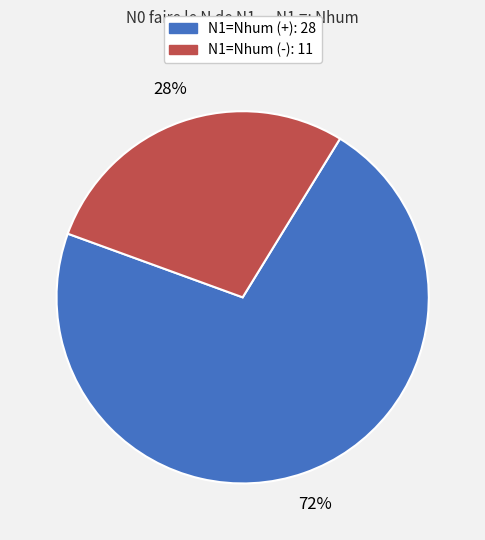

Is there a majority slice in this chart?

Yes